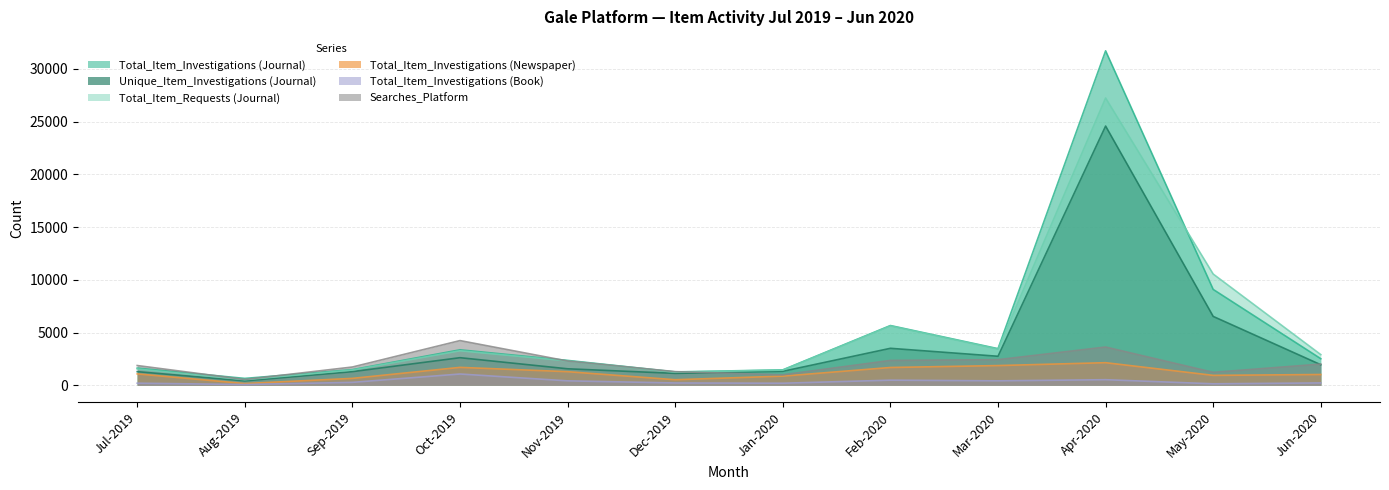

What is the total value across all series at Nov-2019?

10207